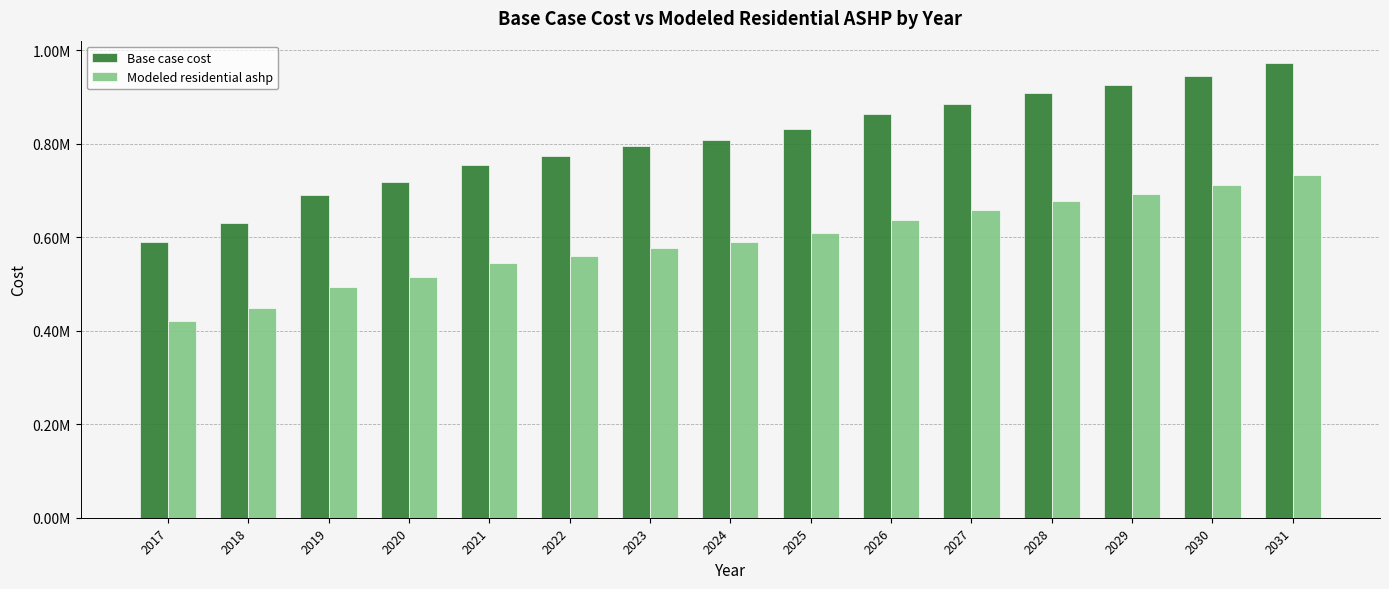

What is the difference between the second highest and minimum values in the Modeled residential ashp series?

290441.5